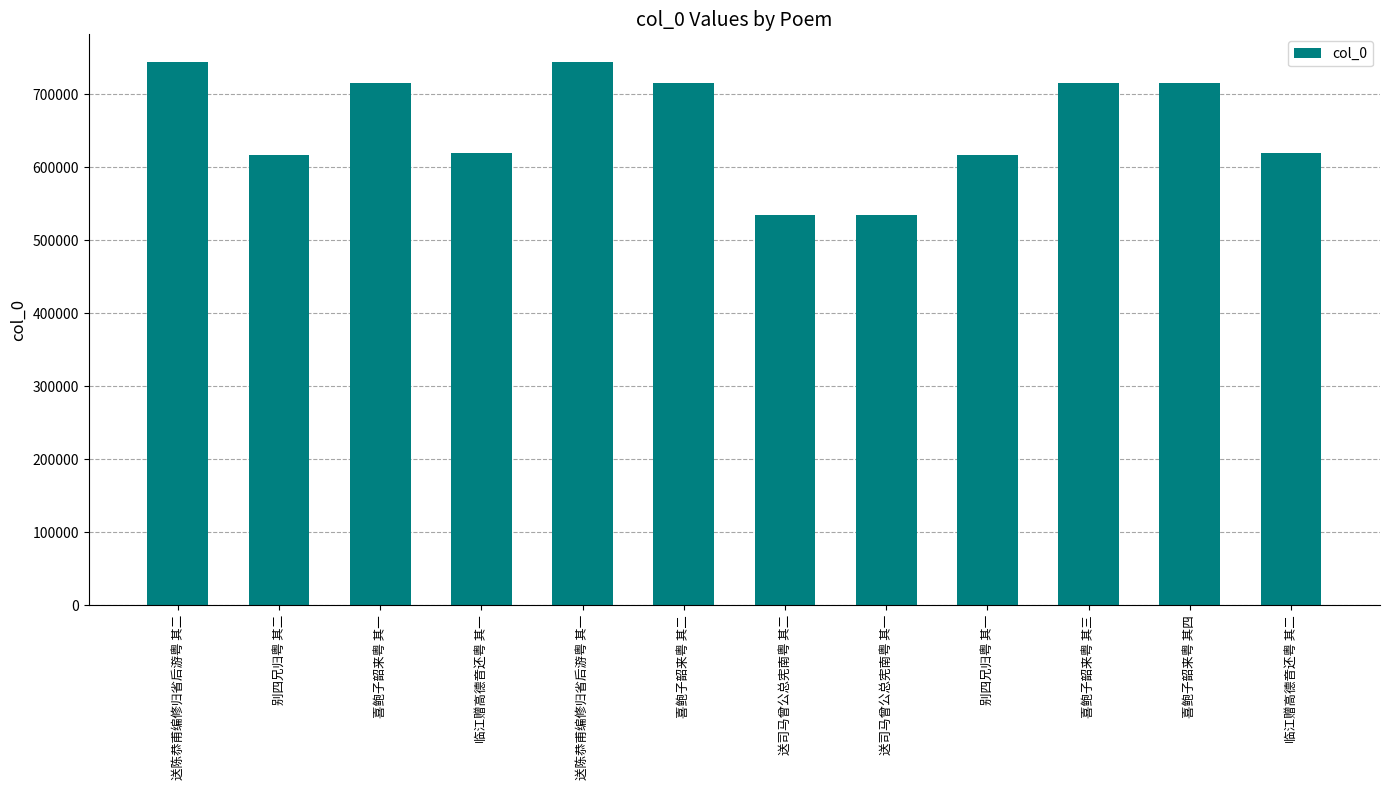

What is the greatest value displayed?

744514